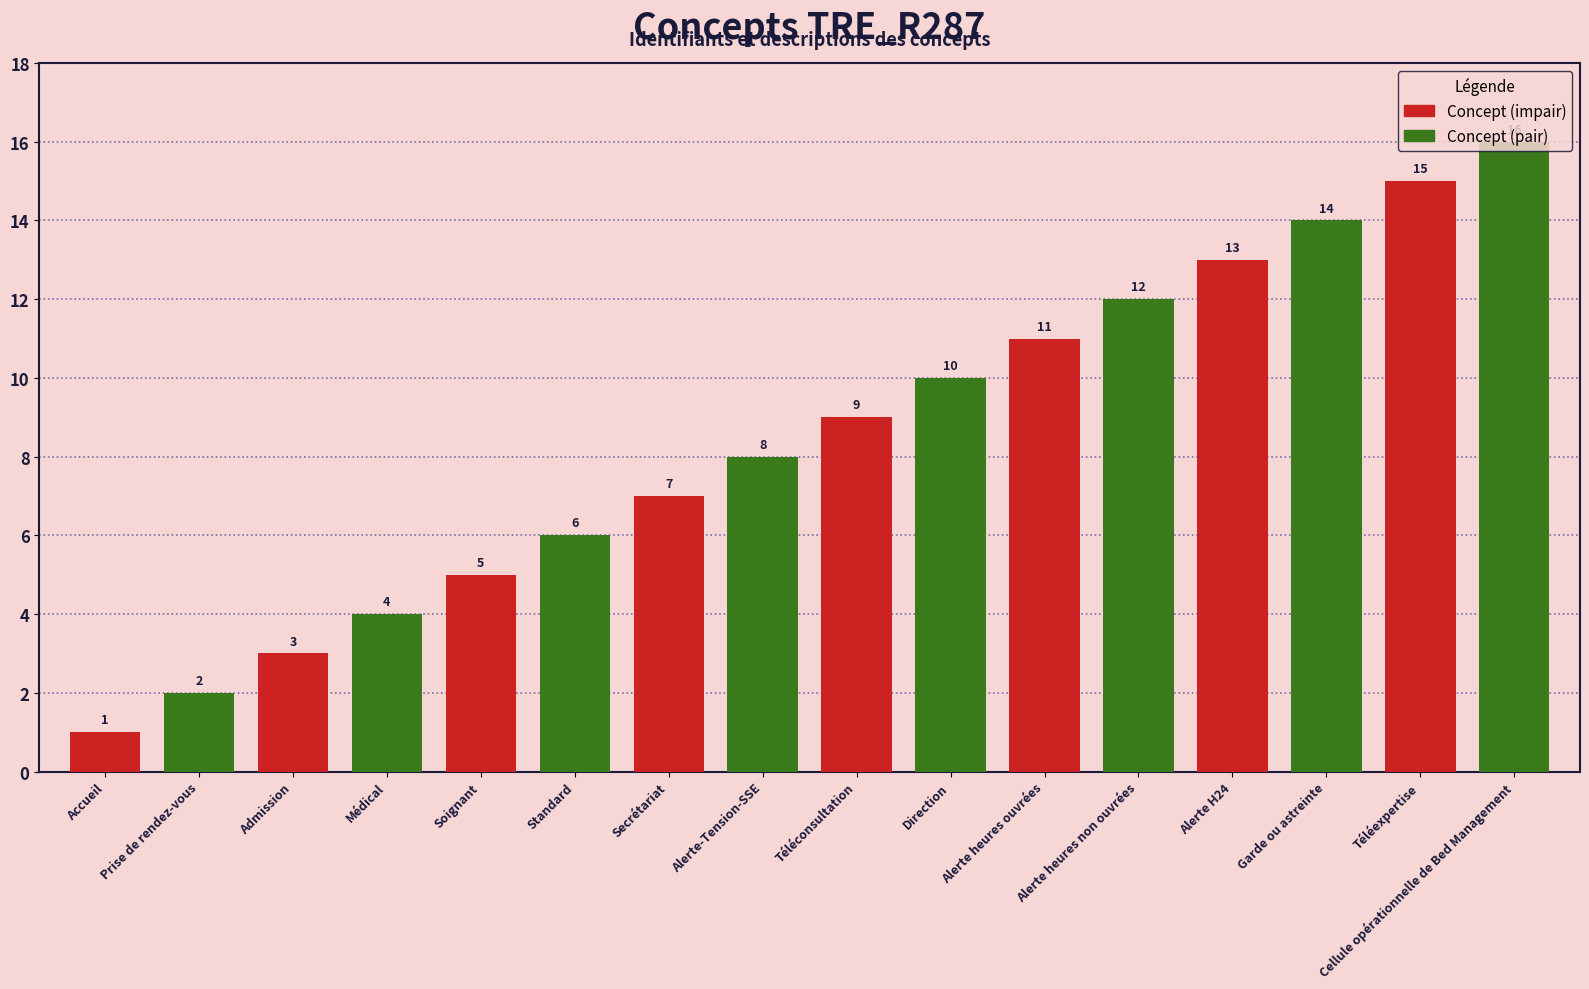

Between Prise de rendez-vous and Cellule opérationnelle de Bed Management, which is larger?

Cellule opérationnelle de Bed Management